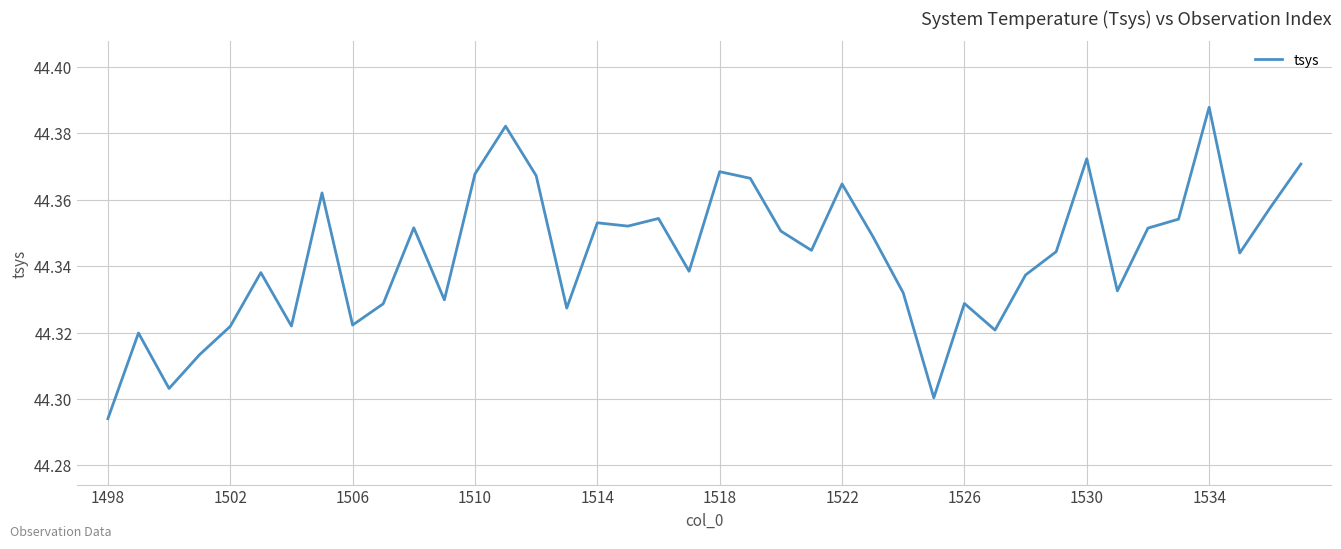

At which category does the chart reach its minimum across all series?

1498